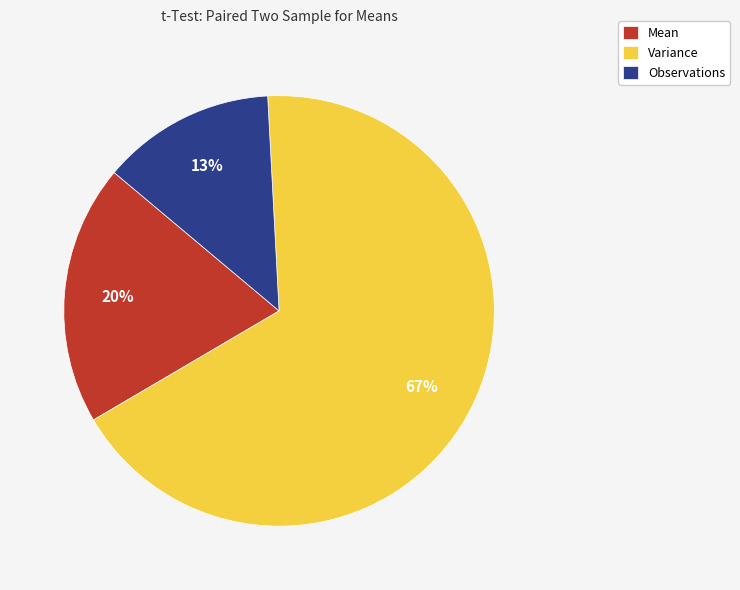

Between Mean and Variance, which is larger?

Variance